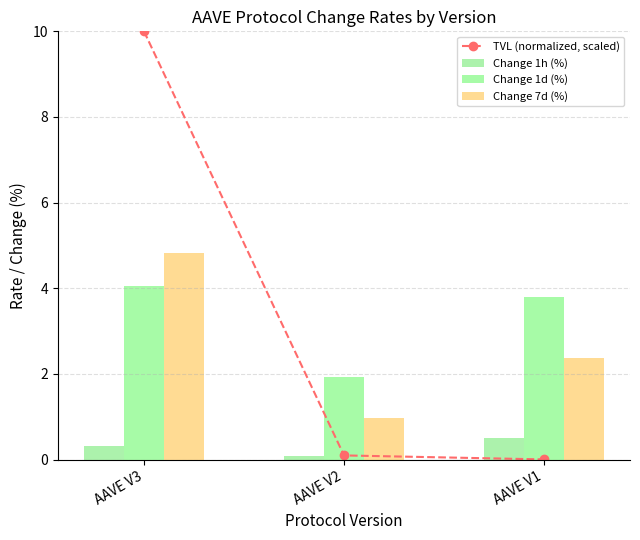

At which category does the chart reach its peak across all series?

AAVE V3